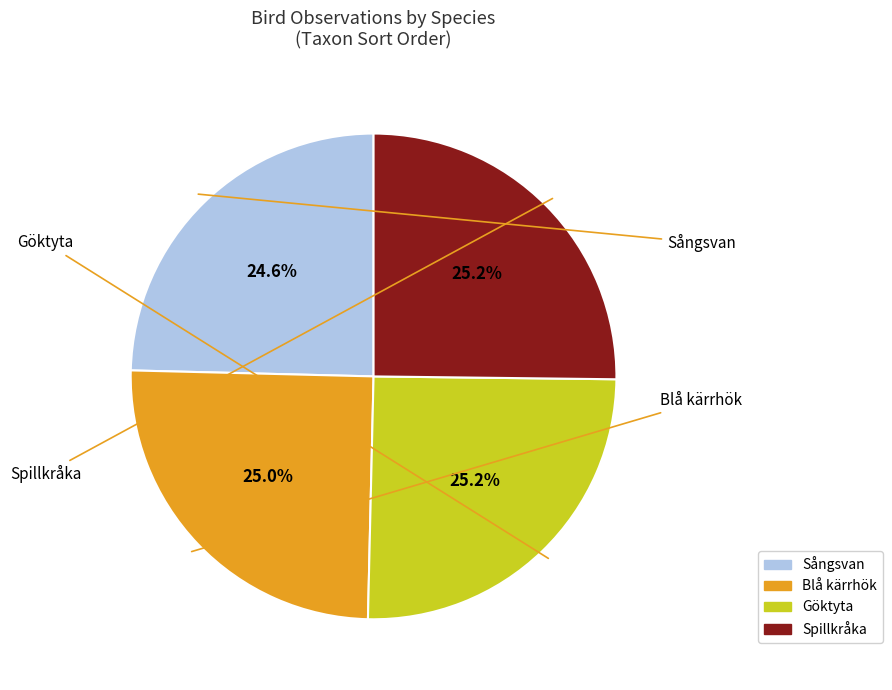

To the nearest percent, what portion does Spillkråka represent?

25%